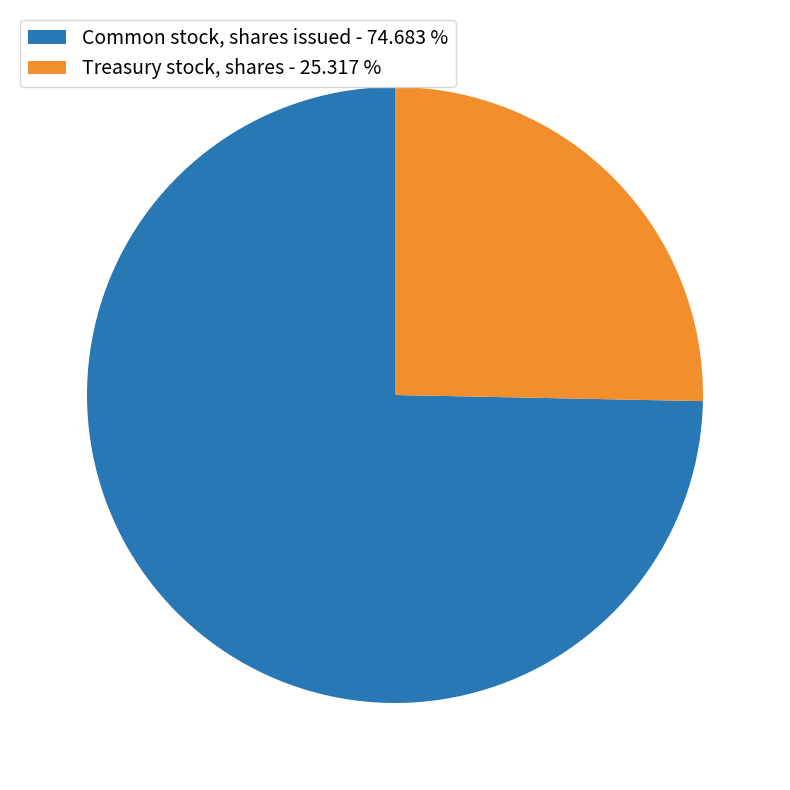

Which has a higher value, Common stock, shares issued or Treasury stock, shares?

Common stock, shares issued